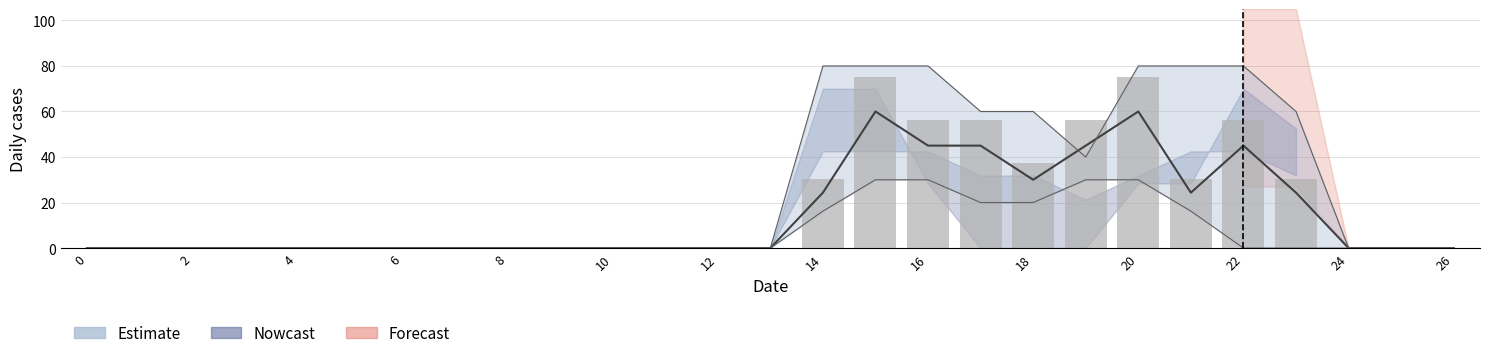

What is the label of the 11th bar from the right?

16